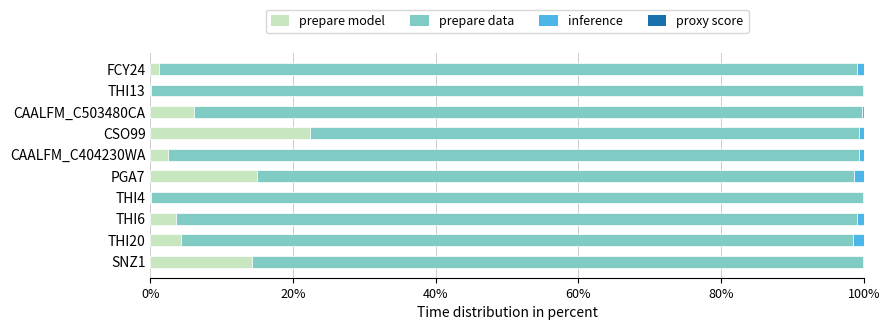

Which category has the highest value in the prepare model series?

CSO99